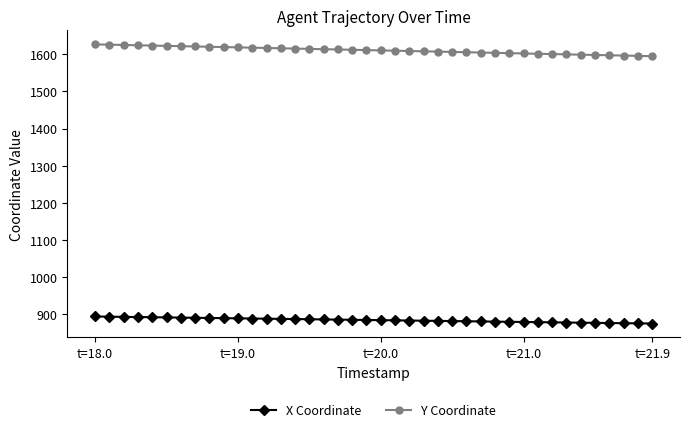

What is the lowest value of the X Coordinate series?

875.7